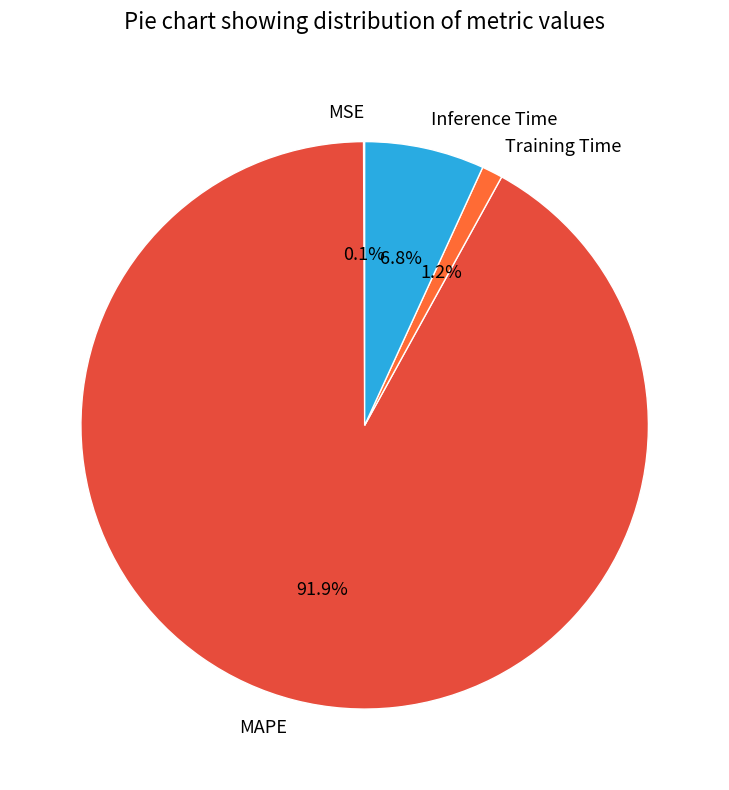

To the nearest percent, what is the difference between the largest and smallest slice percentages?

92%